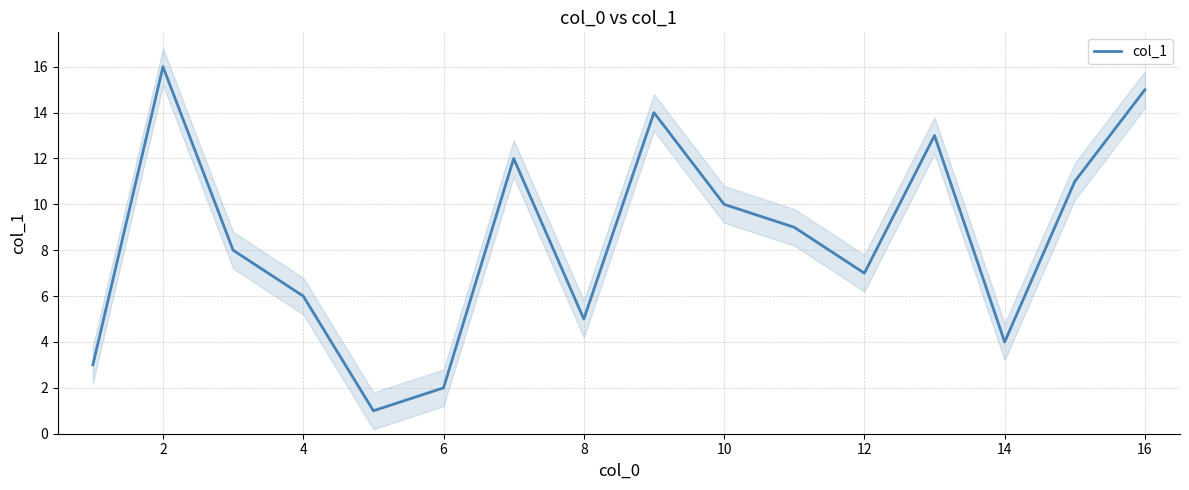

True or false: col_1 has a value of 7 at 12.

True